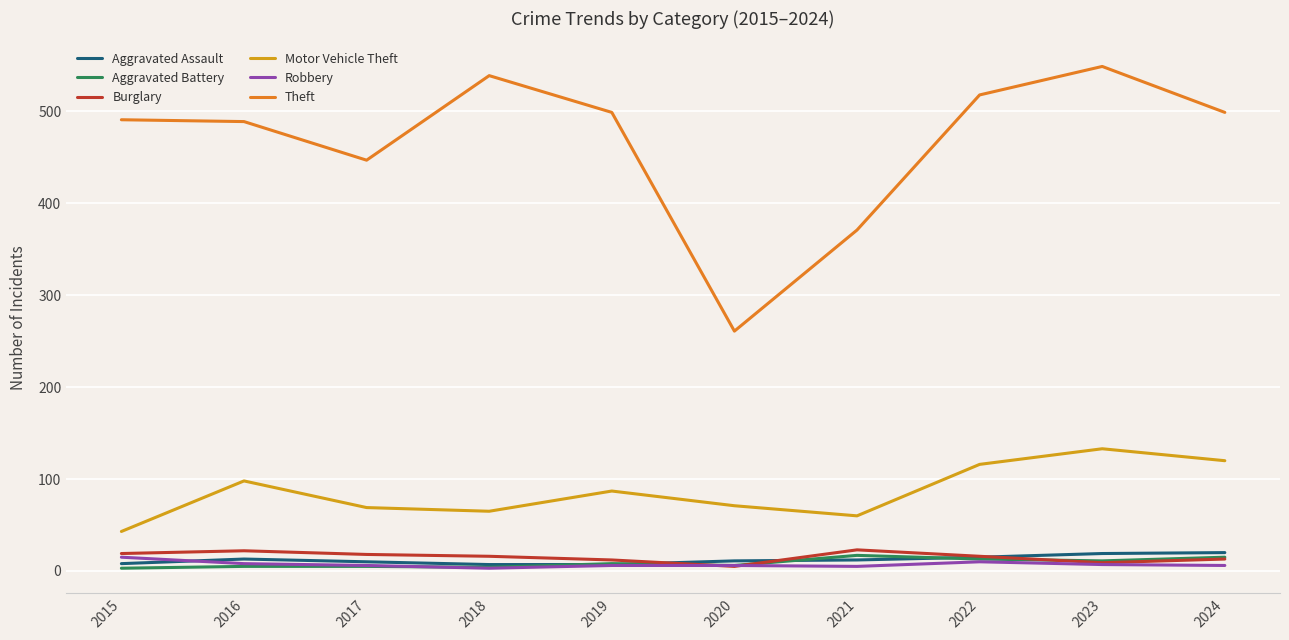

Which series has the widest spread of values?

Theft